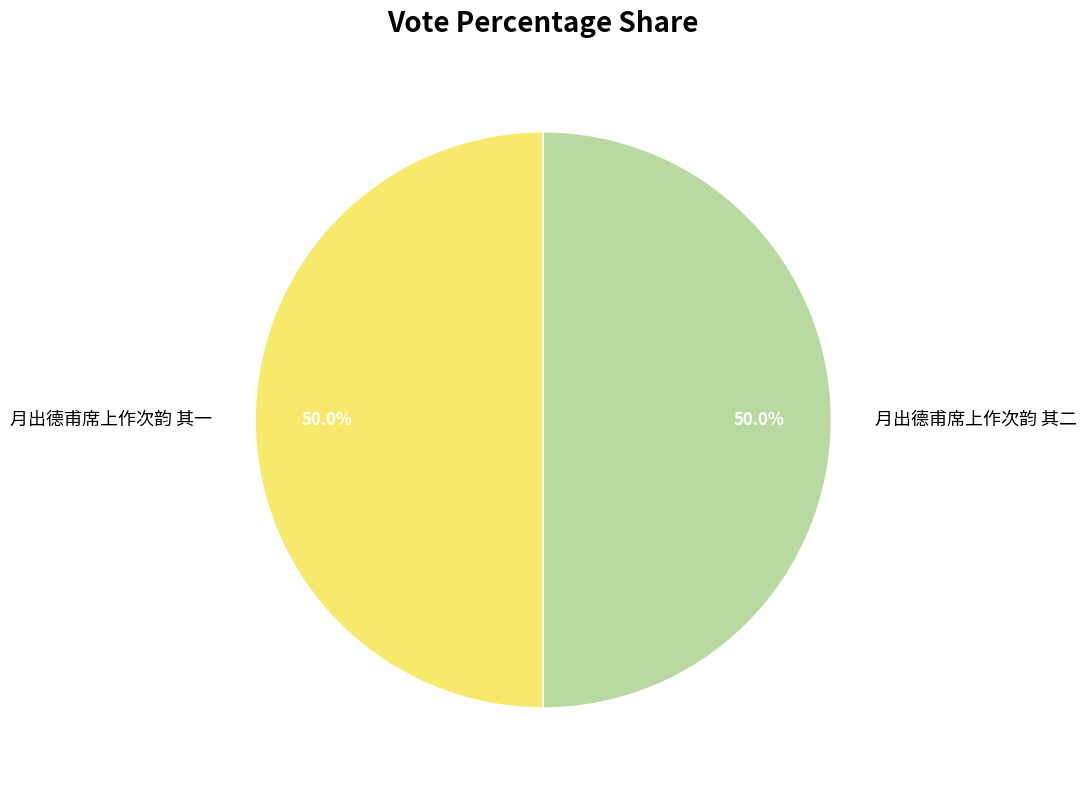

Combined, do 月出德甫席上作次韵 其二 and 月出德甫席上作次韵 其一 account for over 50%?

Yes